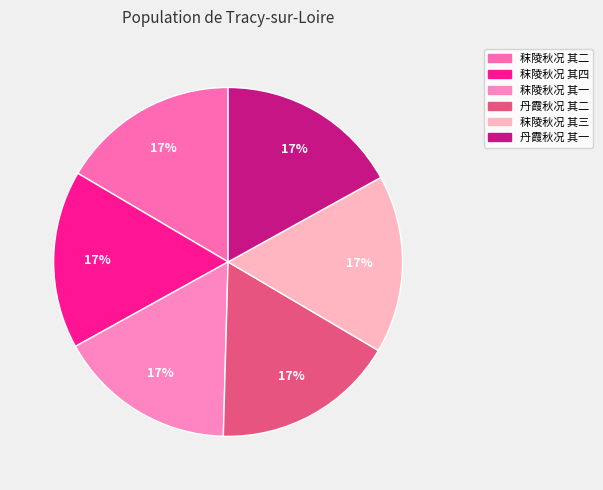

What is the change in value from 秣陵秋况 其一 to 丹霞秋况 其一?

+16302